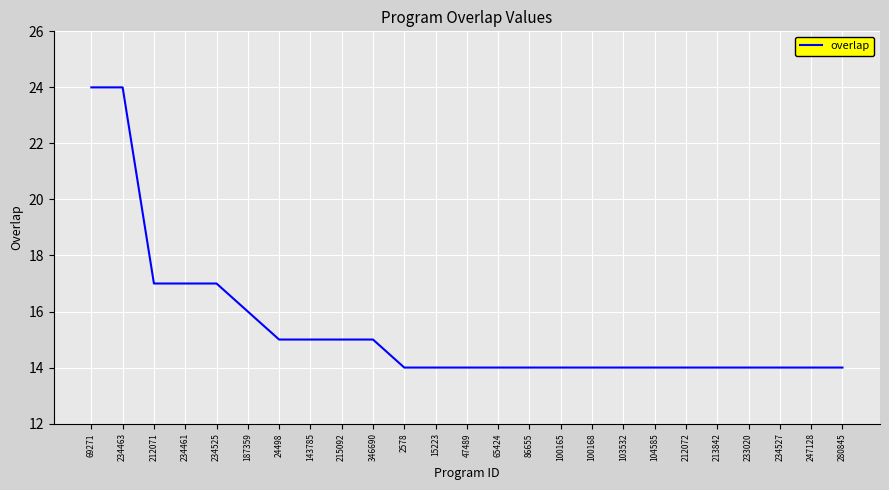

What is the difference between the maximum and minimum values?

10